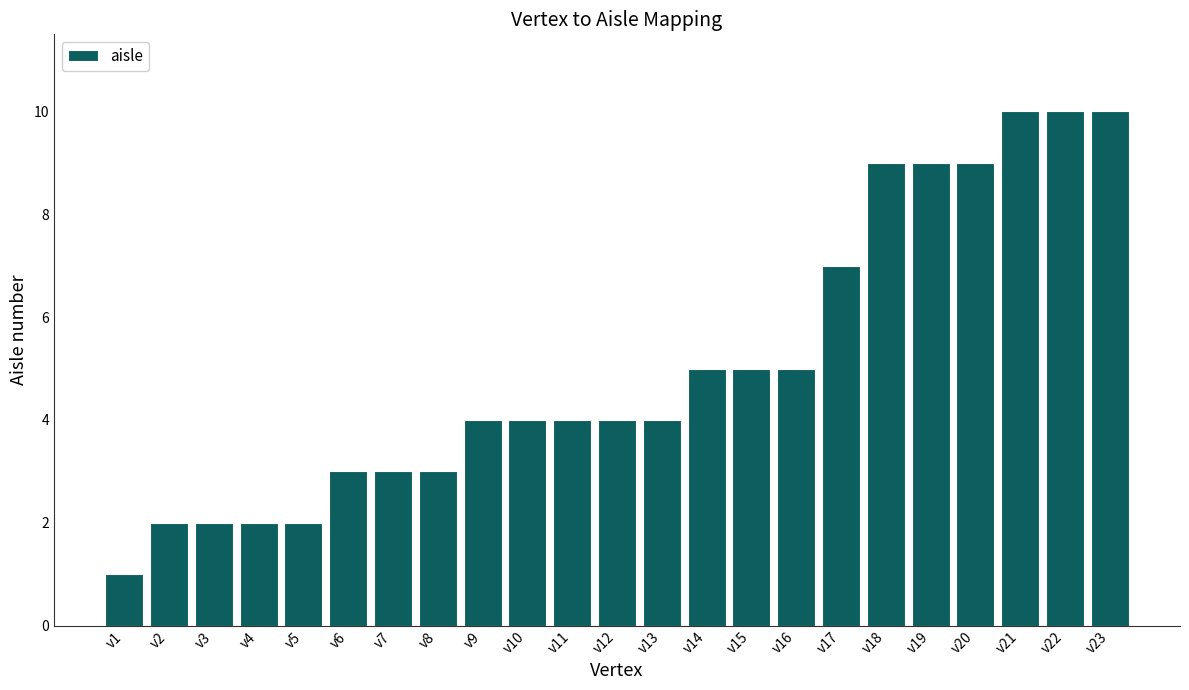

What is the sum of all values?

117